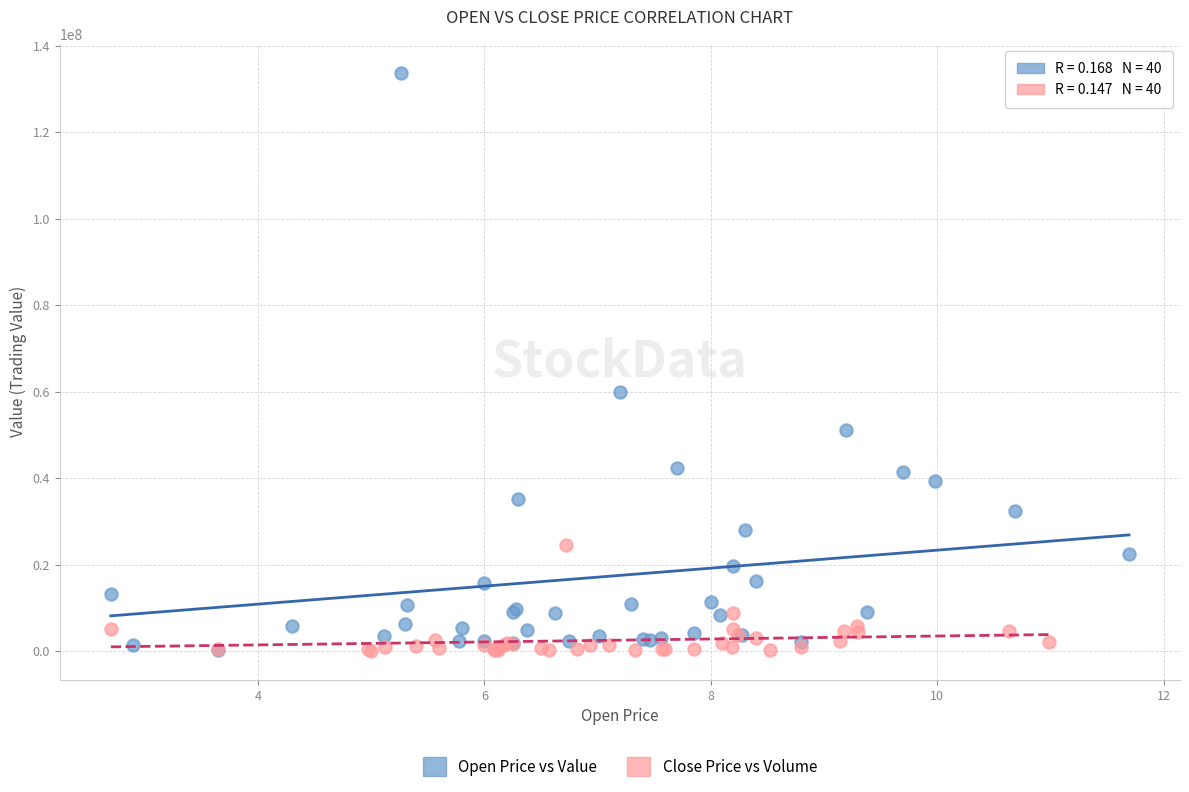

Which series reaches the maximum Y coordinate?

Open Price vs Value